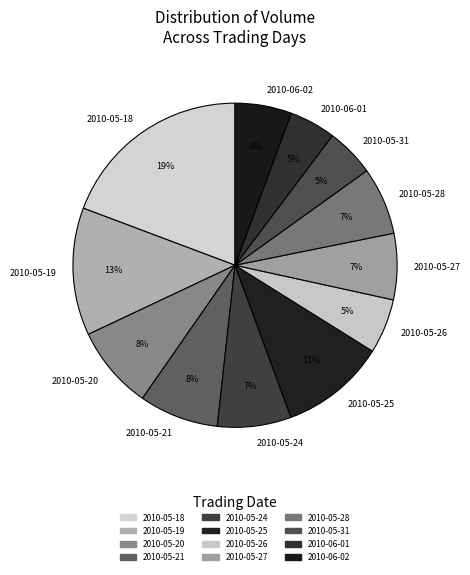

Count the number of slices in the pie.

12